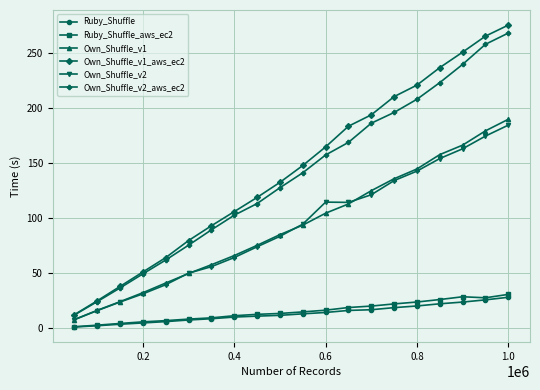

How many lines are shown in the chart?

6